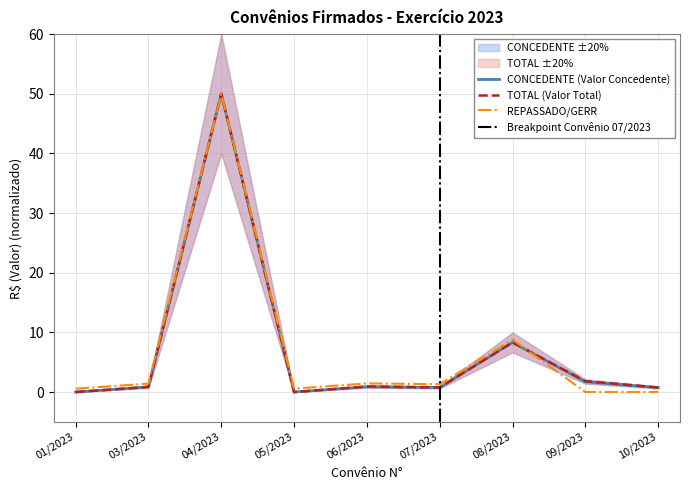

What is the sum of all REPASSADO values?

64.1